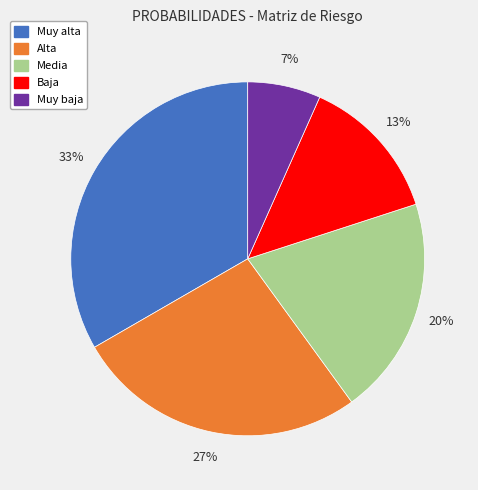

What percentage is the Media slice, to the nearest percent?

20%